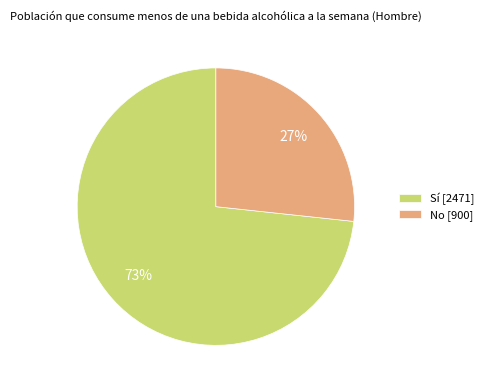

The Sí slice represents 61% of the pie. True or false?

False